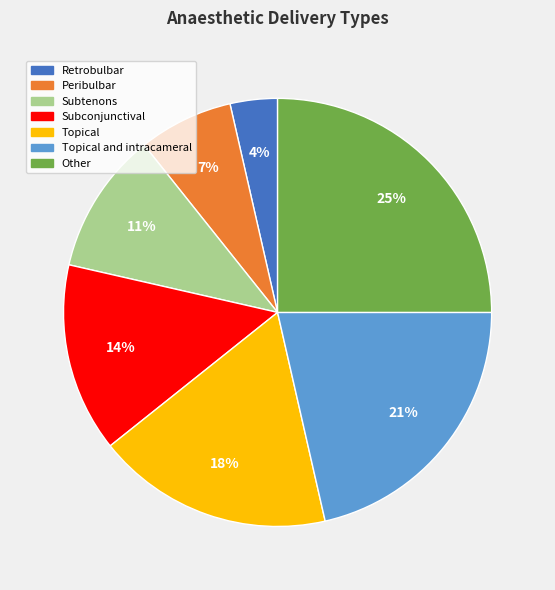

Does Topical and intracameral account for over 50% of the chart?

No